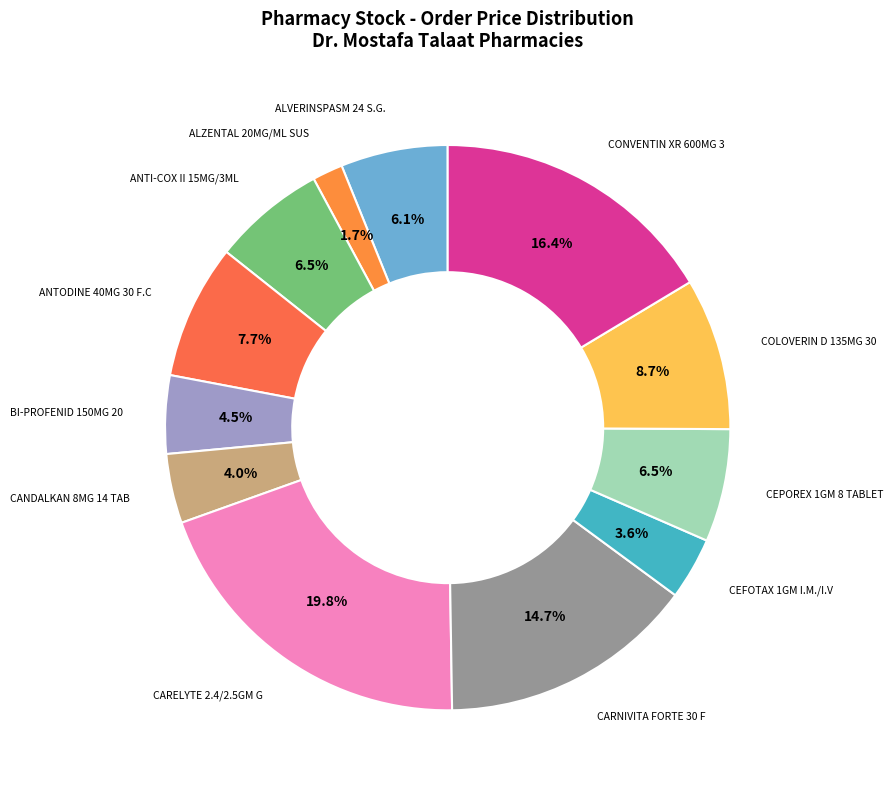

Is there a majority slice in this chart?

No